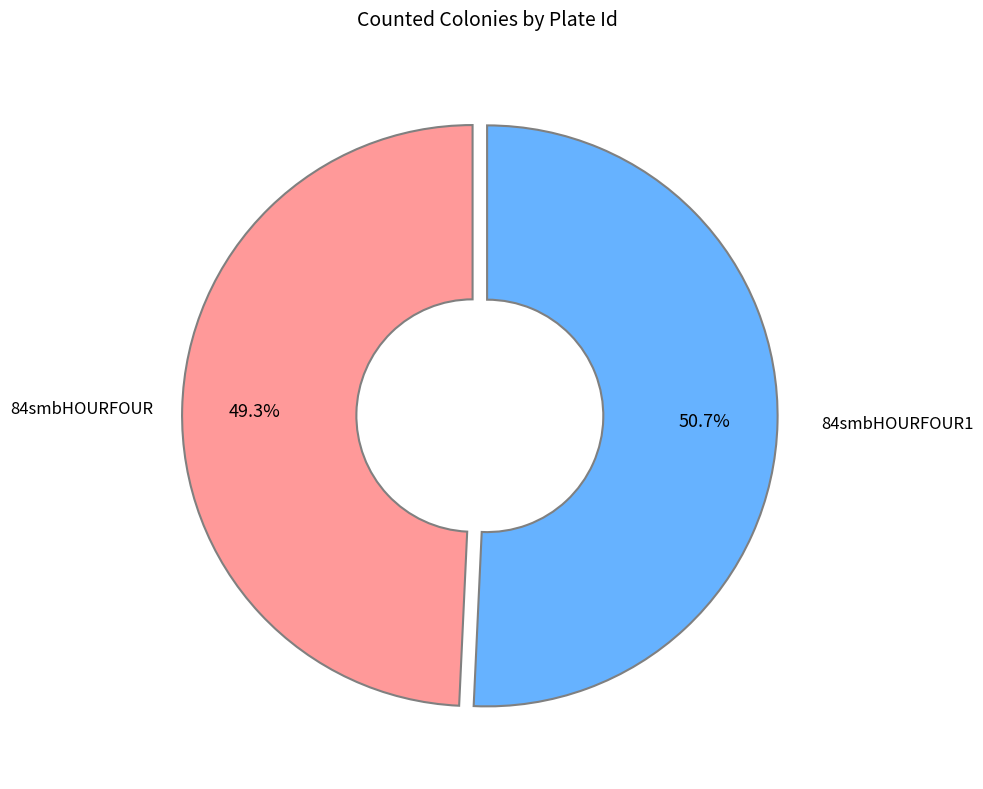

Is there a majority slice in this chart?

Yes